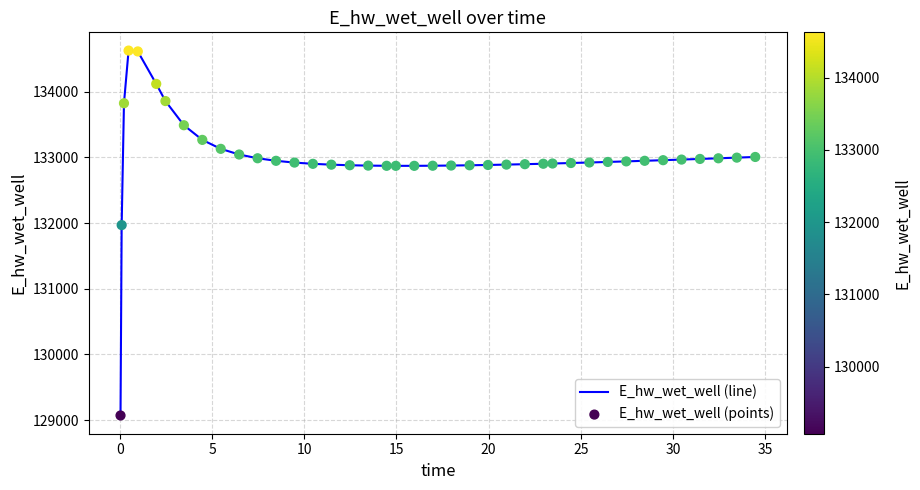

What is the smallest value displayed?

129070.1